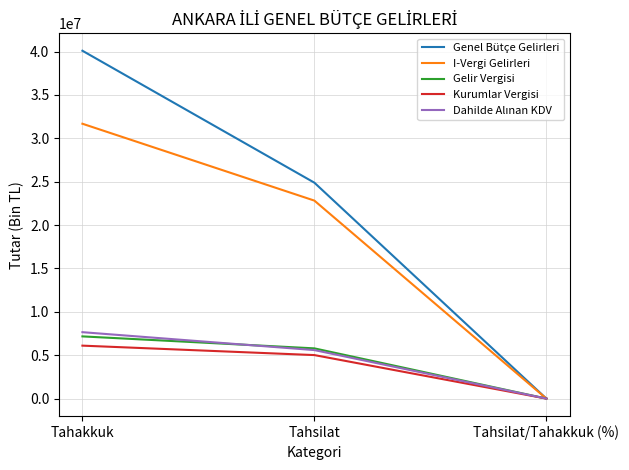

How many lines are shown in the chart?

5